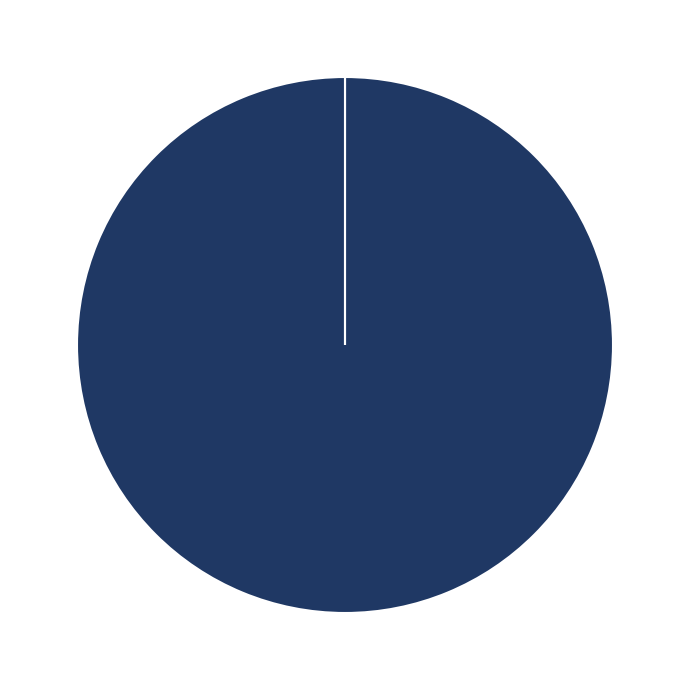

Is there a majority slice in this chart?

Yes